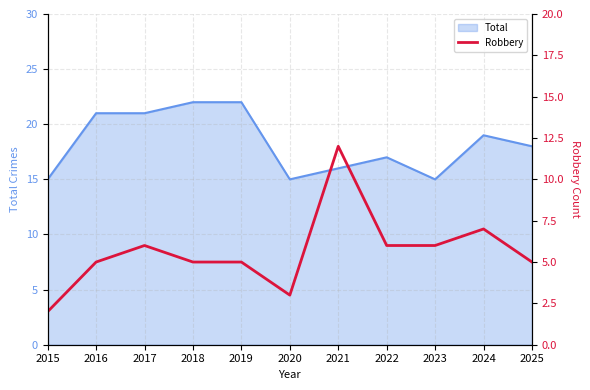

List the labels in order of value, smallest first.

2015, 2020, 2016, 2018, 2019, 2025, 2017, 2022, 2023, 2024, 2021